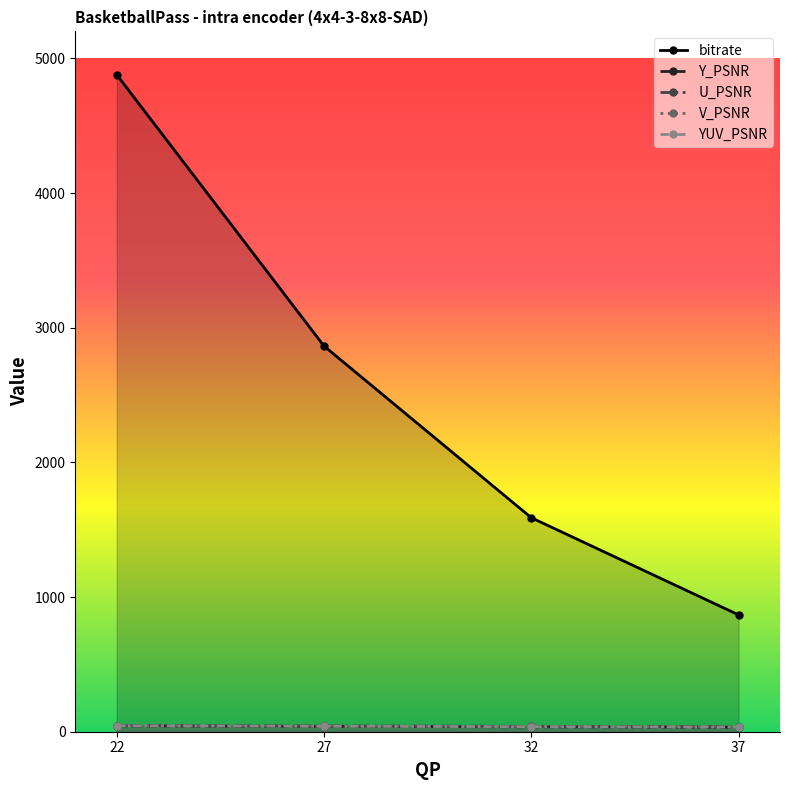

What is the value of the Y_PSNR point at the 4th from the left?

33.6